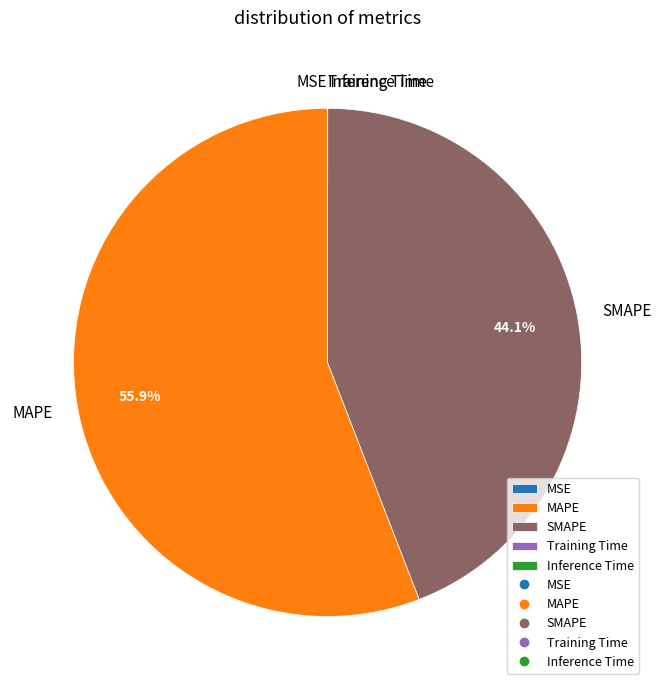

What is the ratio of the value at MAPE to the value at SMAPE?

1.3